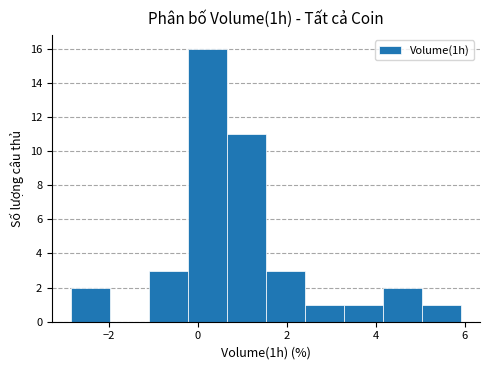

Which range on the x-axis has the tallest bar?

-0.2 to 0.6